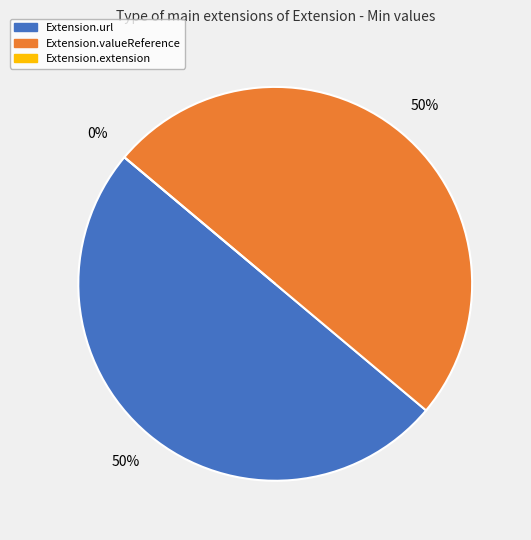

Which slice is the smallest?

Extension.extension